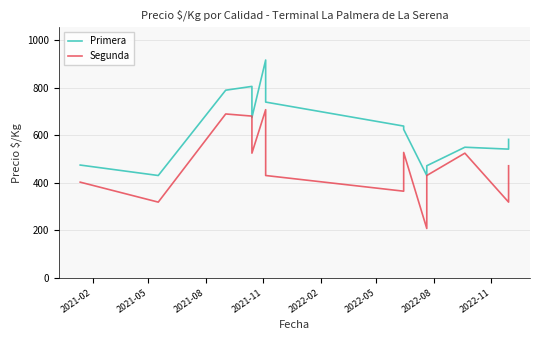

How many data points in Primera are less than 625?

7